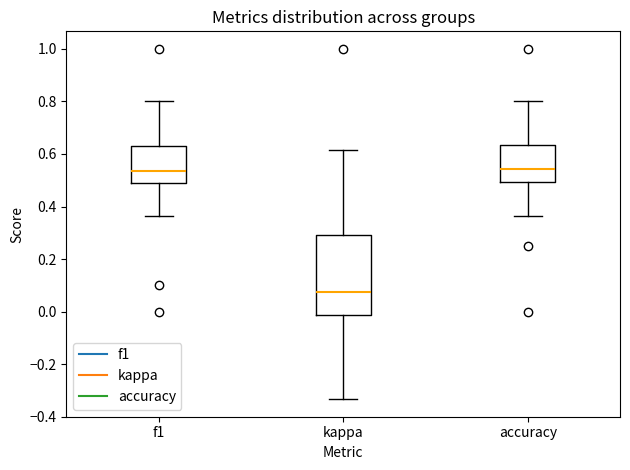

Which box is the tallest, from its lower edge to its upper edge?

kappa